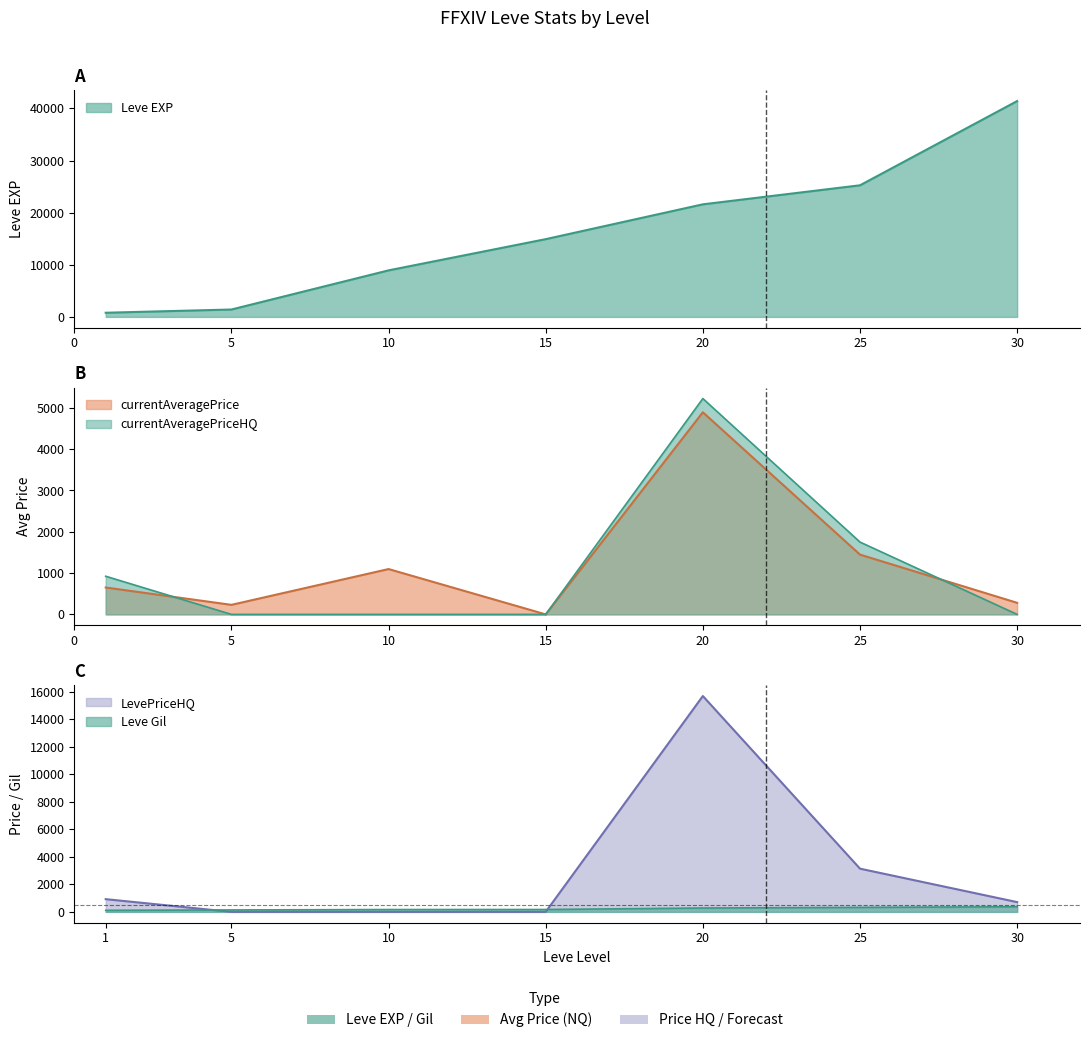

Rank the series by their maximum value, from lowest to highest.

Leve Gil, currentAveragePrice, currentAveragePriceHQ, LevePriceHQ, Leve EXP